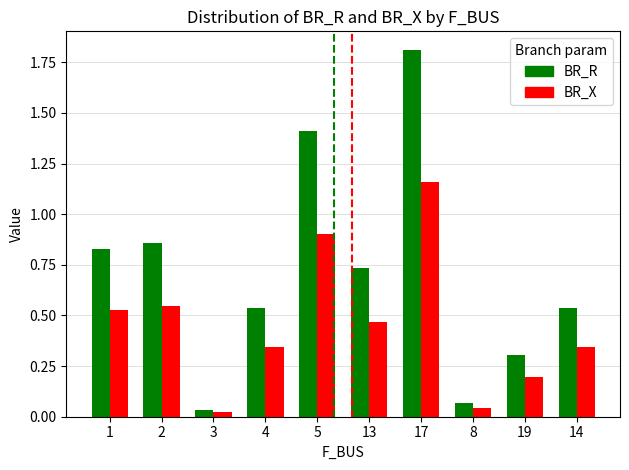

How many bars are there in total?

20